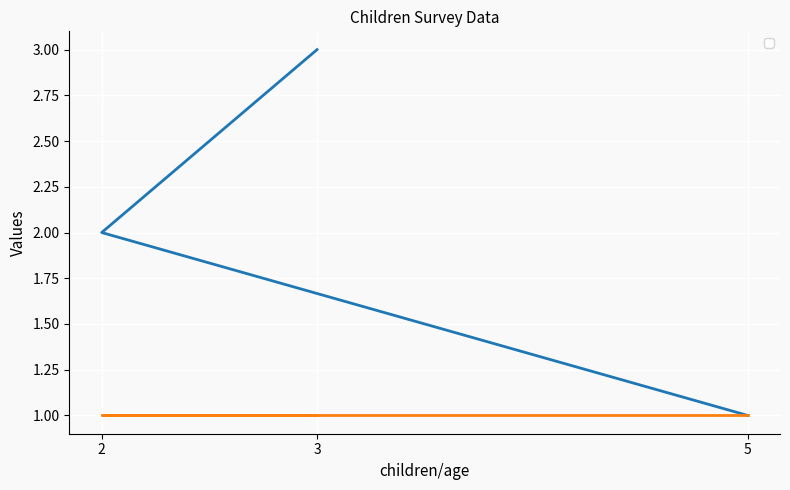

What is the smallest value displayed?

1